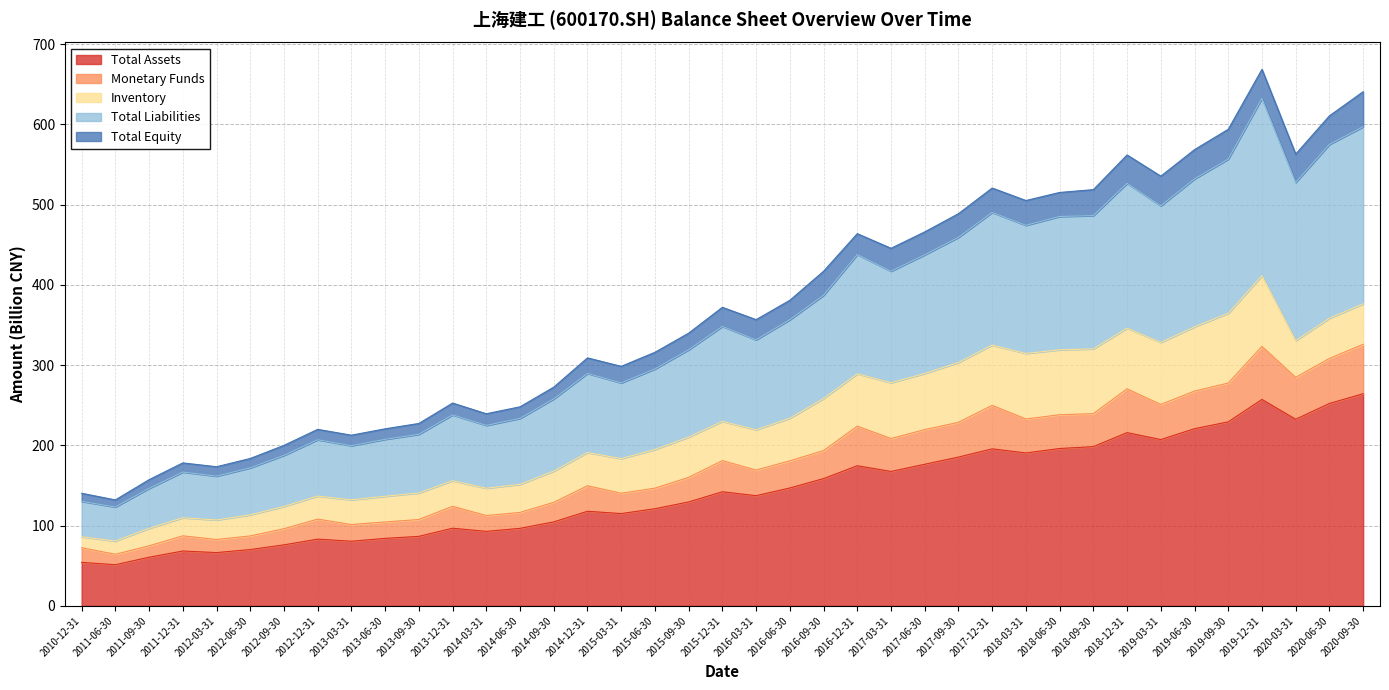

What is the label of the 33rd point from the right?

2012-09-30